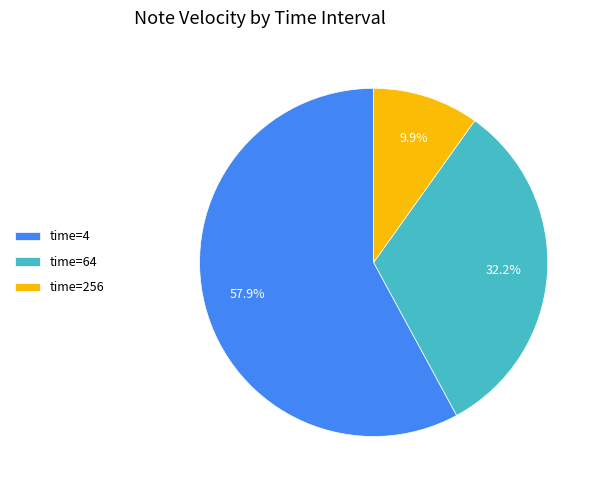

To the nearest percent, what is the difference between the largest and smallest slice percentages?

48%